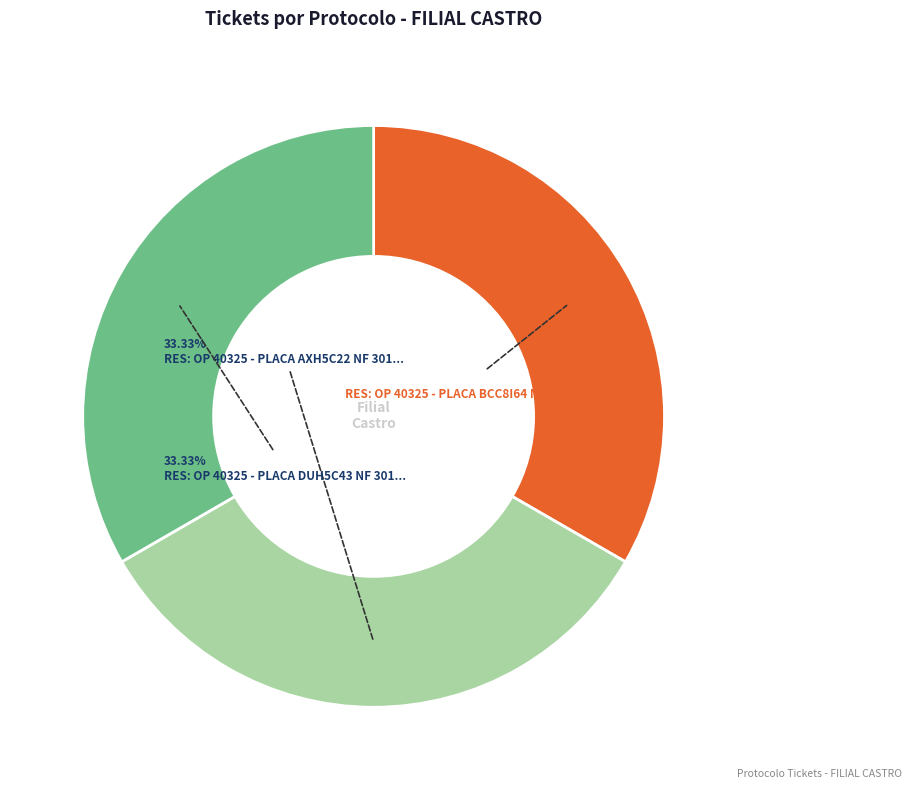

To the nearest percent, what is the average slice percentage?

33%